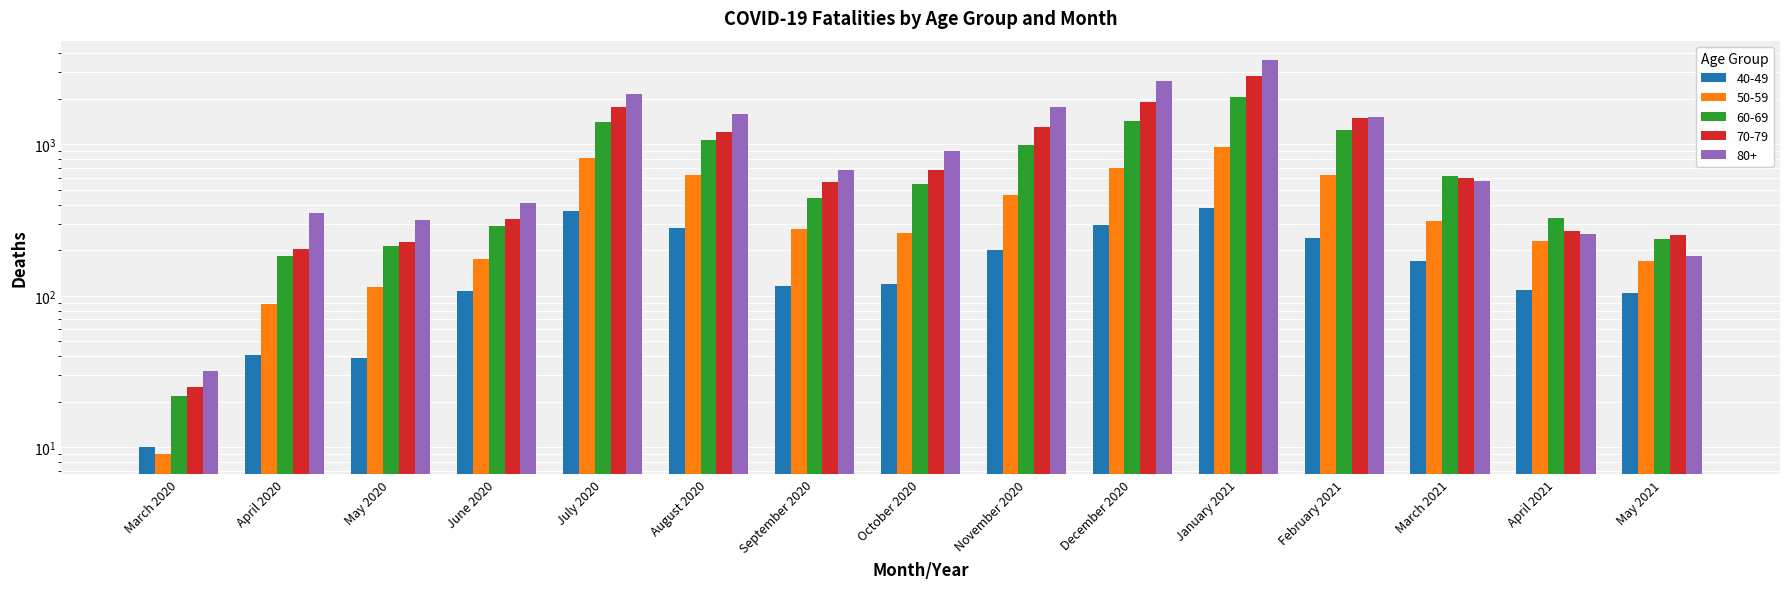

Read the 60-69 value at October 2020, to the nearest 10.

550